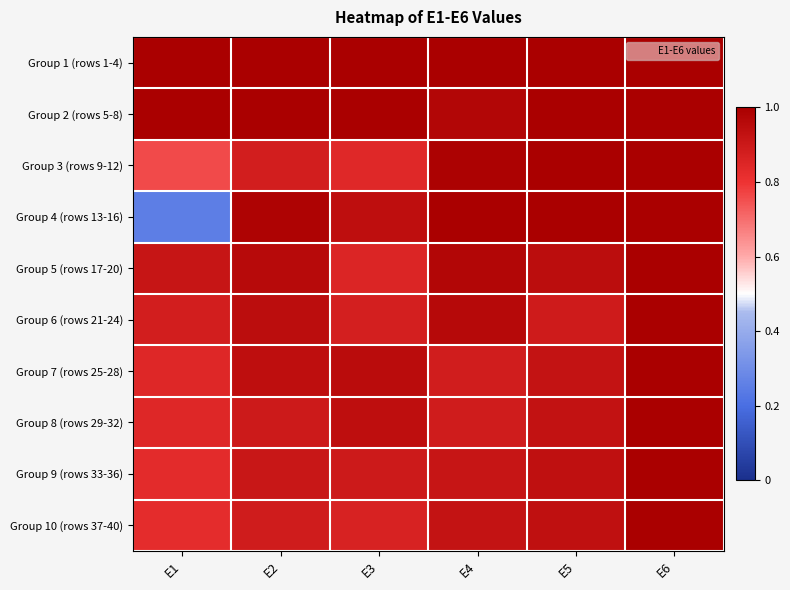

Reading right to left, what are all the values shown in this chart?

Group 1 (rows 1-4): E6=1.0	E5=1.0	E4=1.0	E3=1.0	E2=1.0	E1=1.0
Group 2 (rows 5-8): E6=1.0	E5=1.0	E4=1.0	E3=1.0	E2=1.0	E1=1.0
Group 3 (rows 9-12): E6=1.0	E5=1.0	E4=1.0	E3=0.8	E2=0.9	E1=0.8
Group 4 (rows 13-16): E6=1.0	E5=1.0	E4=1.0	E3=0.9	E2=1.0	E1=0.3
Group 5 (rows 17-20): E6=1.0	E5=0.9	E4=1.0	E3=0.9	E2=1.0	E1=0.9
Group 6 (rows 21-24): E6=1.0	E5=0.9	E4=1.0	E3=0.9	E2=0.9	E1=0.9
Group 7 (rows 25-28): E6=1.0	E5=0.9	E4=0.9	E3=0.9	E2=0.9	E1=0.8
Group 8 (rows 29-32): E6=1.0	E5=0.9	E4=0.9	E3=0.9	E2=0.9	E1=0.8
Group 9 (rows 33-36): E6=1.0	E5=0.9	E4=0.9	E3=0.9	E2=0.9	E1=0.8
Group 10 (rows 37-40): E6=1.0	E5=0.9	E4=0.9	E3=0.9	E2=0.9	E1=0.8